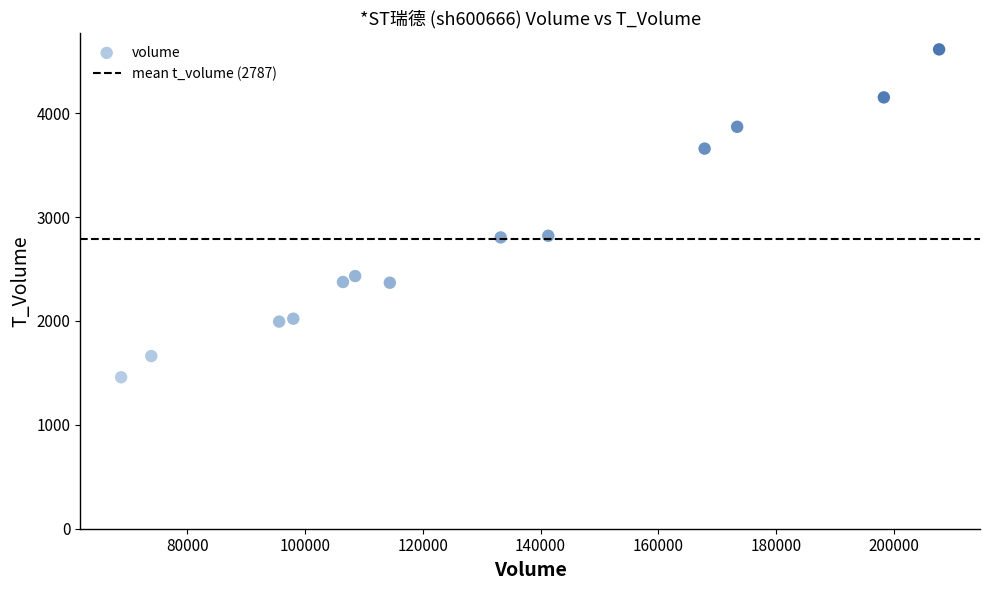

What is the range of Y values (max minus min)?

3156